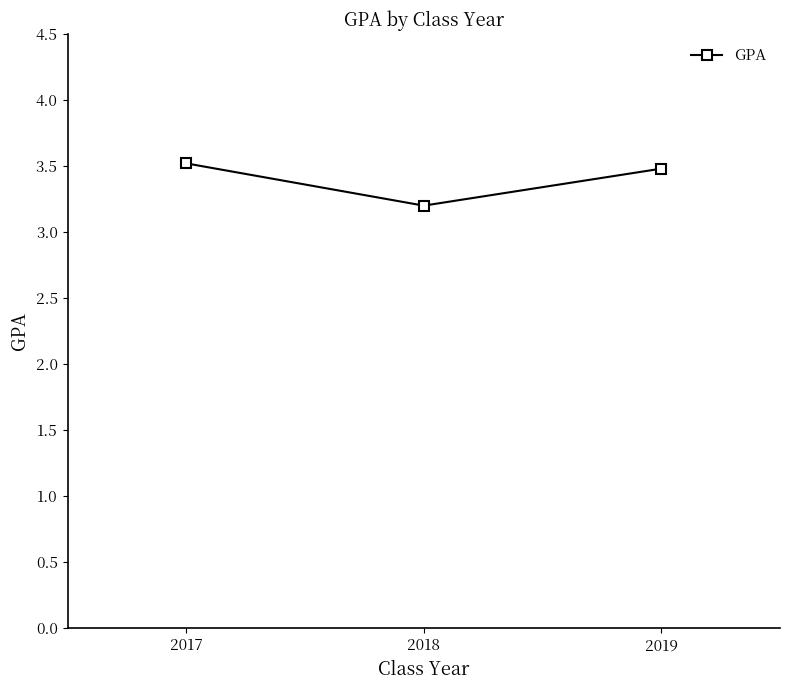

Does the chart display data point markers on the line(s)?

Yes